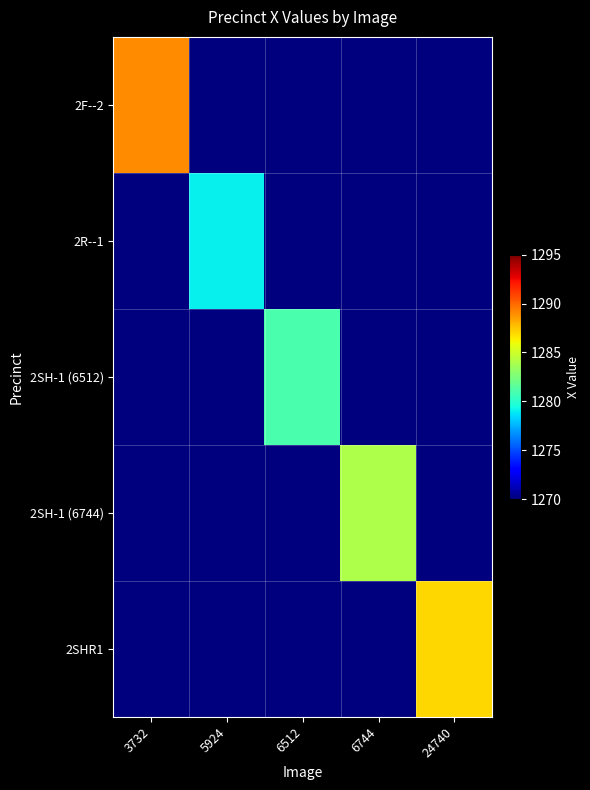

Which series changed the most between 3732 and 24740?

2F--2